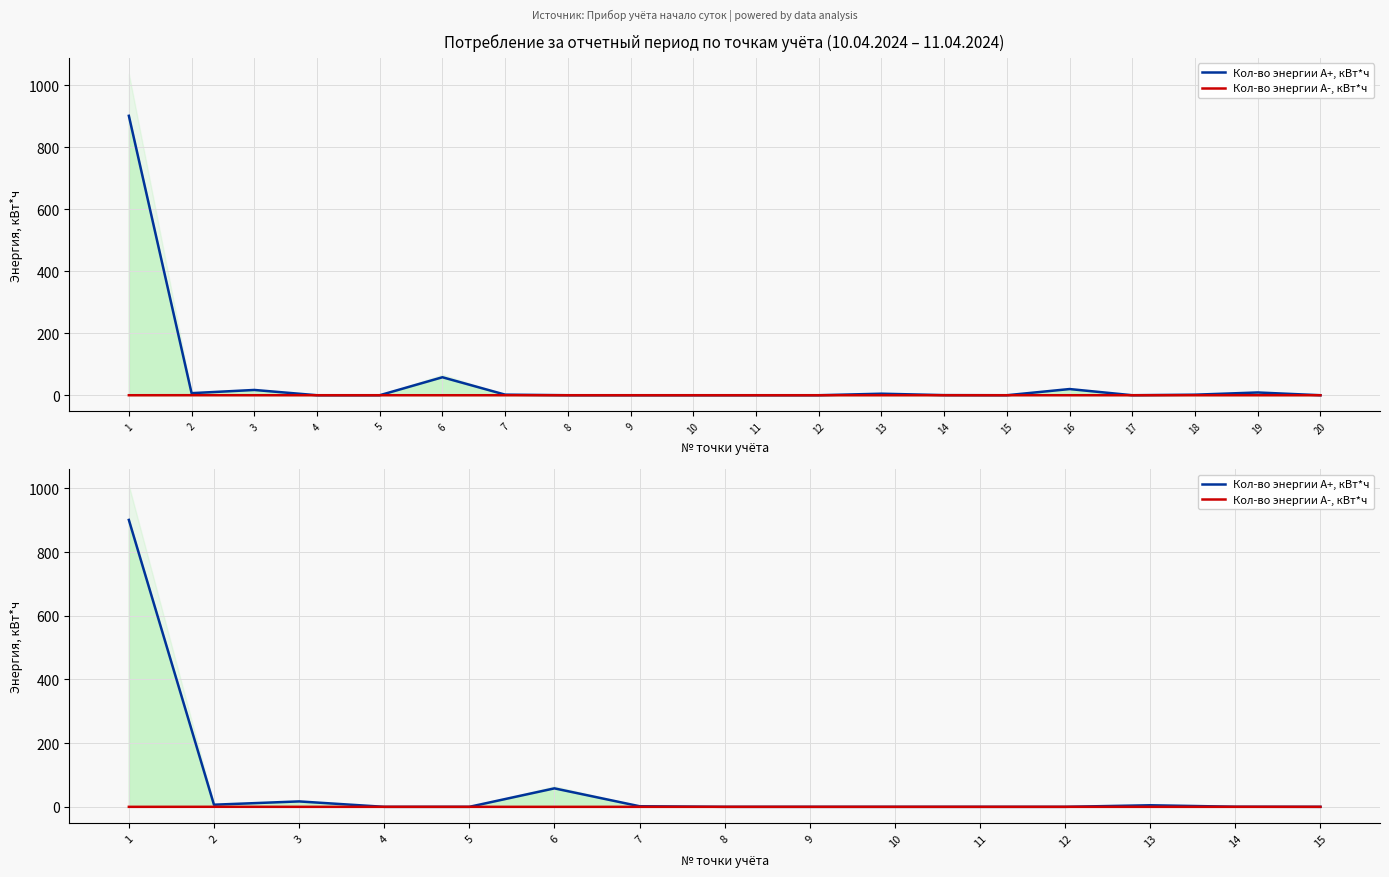

What is the sum of all Кол-во энергии А+, кВт*ч values?

990.1